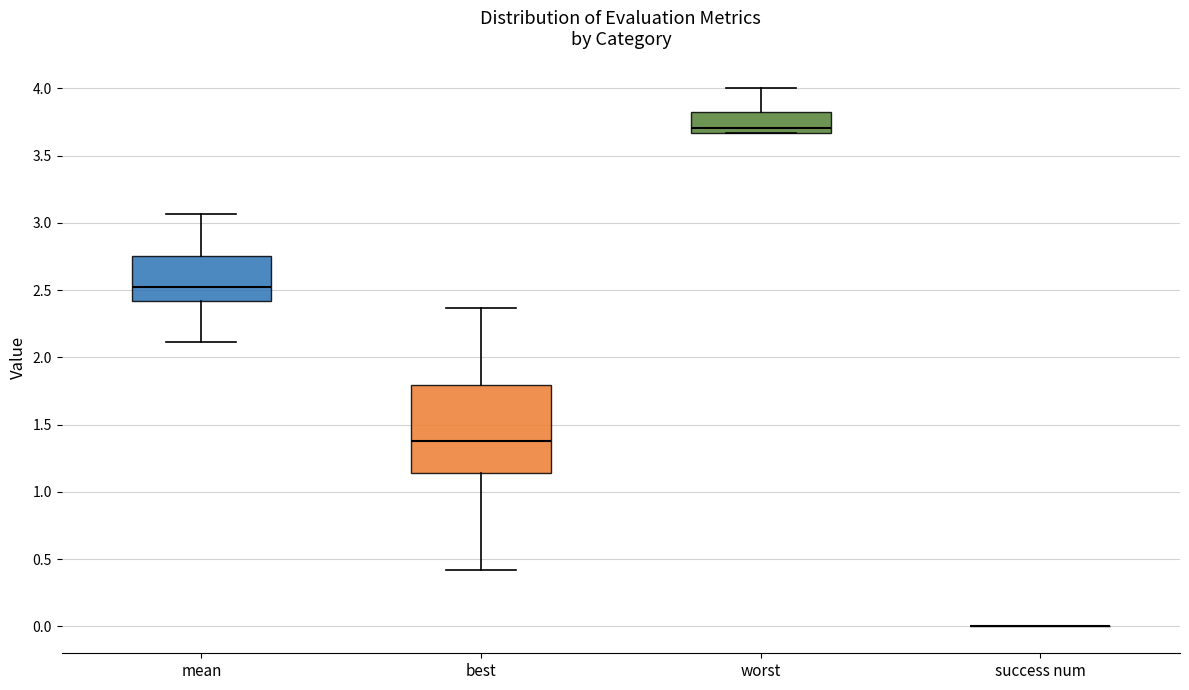

Which box is the tallest, from its lower edge to its upper edge?

best